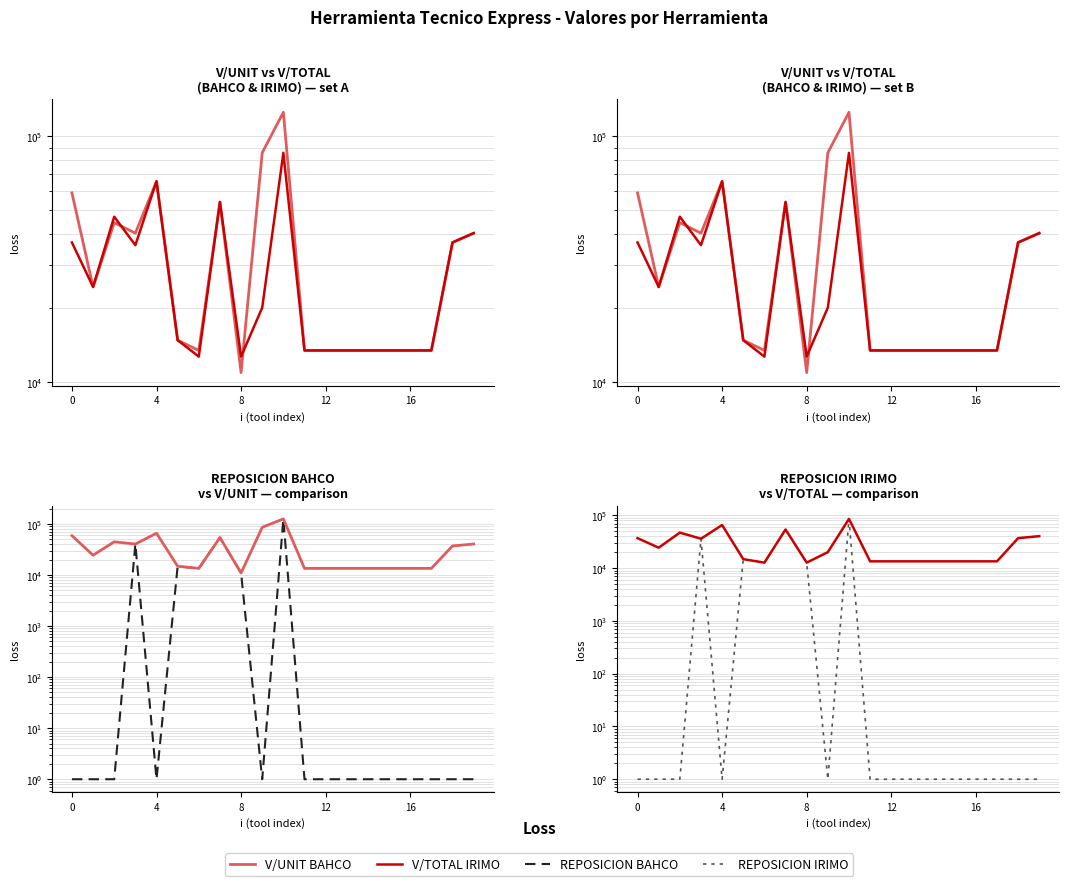

Reading left to right, transcribe all the data shown in this chart.

V/UNIT BAHCO: 58823.5	24369.7	44537.8	40336.1	65546.2	14800.0	13445.4	54000.0	10924.4	85714.3	125200.0	13445.0	13445.4	13445.4	13445.4	13445.4	13445.0	13445.4	36974.8	40336.1
V/TOTAL IRIMO: 36974.8	24369.7	47058.8	36050.4	65546.2	14800.0	12689.1	54000.0	12689.1	20084.0	85600.0	13445.0	13445.4	13445.4	13445.4	13445.4	13445.0	13445.4	36974.8	40336.1
REPOSICION BAHCO: 1.0	1.0	1.0	40336.1	1.0	14800.0	13445.4	54000.0	10924.4	1.0	125200.0	1.0	1.0	1.0	1.0	1.0	1.0	1.0	1.0	1.0
REPOSICION IRIMO: 1.0	1.0	1.0	36050.4	1.0	14800.0	12689.1	54000.0	12689.1	1.0	85600.0	1.0	1.0	1.0	1.0	1.0	1.0	1.0	1.0	1.0